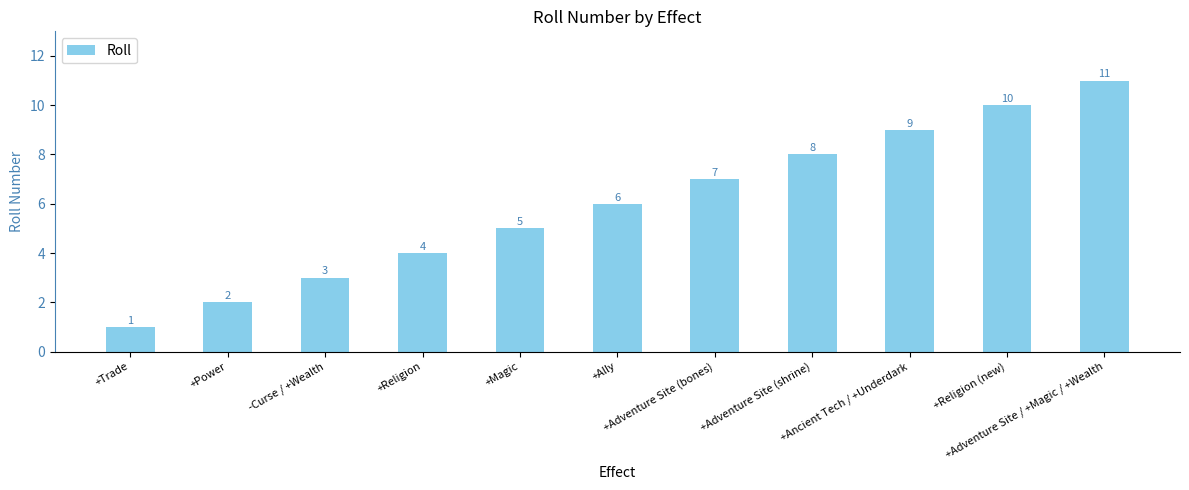

Reading right to left, transcribe all the data shown in this chart.

+Adventure Site / +Magic / +Wealth=11	+Religion (new)=10	+Ancient Tech / +Underdark=9	+Adventure Site (shrine)=8	+Adventure Site (bones)=7	+Ally=6	+Magic=5	+Religion=4	-Curse / +Wealth=3	+Power=2	+Trade=1